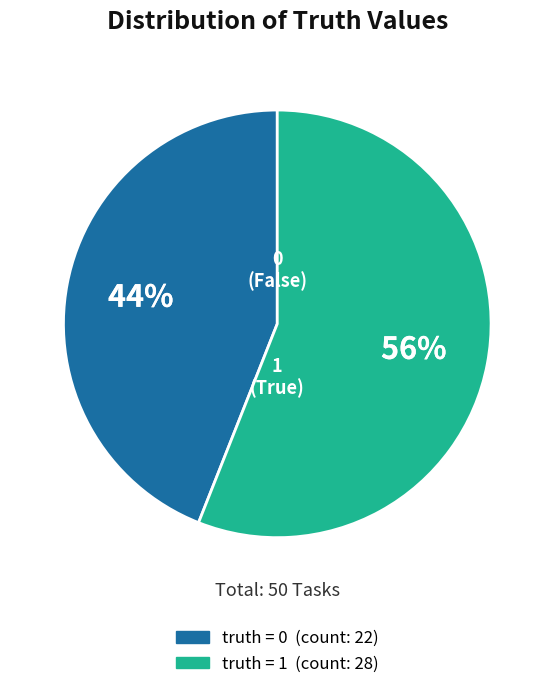

To the nearest percent, what is the difference between the largest and smallest slice percentages?

12%